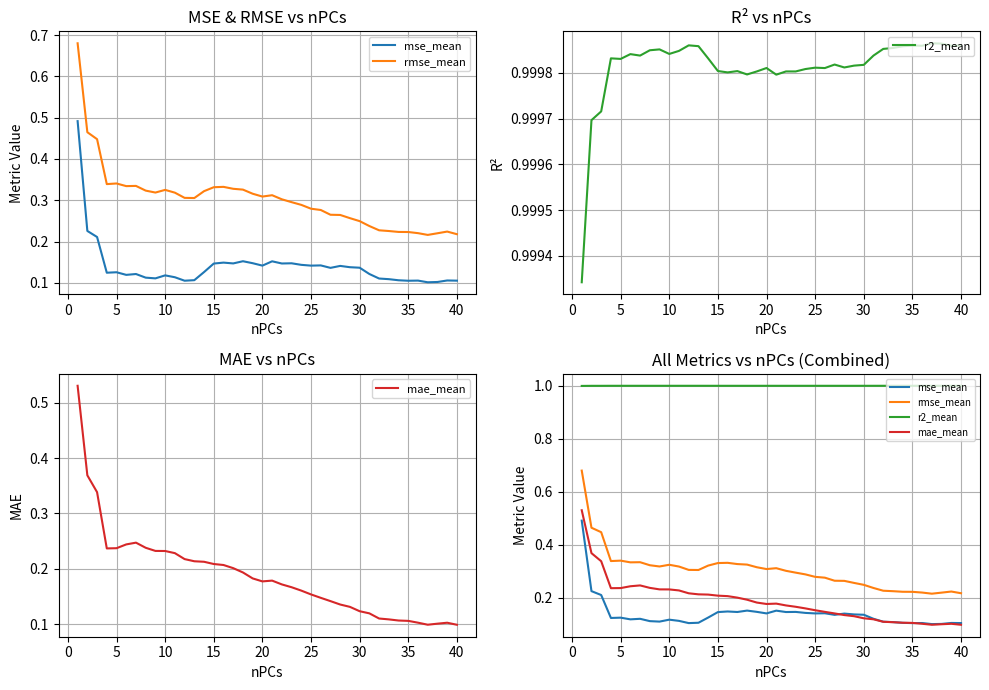

Reading right to left, list all the values displayed in this chart.

mse_mean: 0.1	0.1	0.1	0.1	0.1	0.1	0.1	0.1	0.1	0.1	0.1	0.1	0.1	0.1	0.1	0.1	0.1	0.1	0.1	0.2	0.1	0.1	0.2	0.1	0.1	0.1	0.1	0.1	0.1	0.1	0.1	0.1	0.1	0.1	0.1	0.1	0.1	0.2	0.2	0.5
rmse_mean: 0.2	0.2	0.2	0.2	0.2	0.2	0.2	0.2	0.2	0.2	0.2	0.3	0.3	0.3	0.3	0.3	0.3	0.3	0.3	0.3	0.3	0.3	0.3	0.3	0.3	0.3	0.3	0.3	0.3	0.3	0.3	0.3	0.3	0.3	0.3	0.3	0.3	0.4	0.5	0.7
r2_mean: 1.0	1.0	1.0	1.0	1.0	1.0	1.0	1.0	1.0	1.0	1.0	1.0	1.0	1.0	1.0	1.0	1.0	1.0	1.0	1.0	1.0	1.0	1.0	1.0	1.0	1.0	1.0	1.0	1.0	1.0	1.0	1.0	1.0	1.0	1.0	1.0	1.0	1.0	1.0	1.0
mae_mean: 0.1	0.1	0.1	0.1	0.1	0.1	0.1	0.1	0.1	0.1	0.1	0.1	0.1	0.1	0.1	0.2	0.2	0.2	0.2	0.2	0.2	0.2	0.2	0.2	0.2	0.2	0.2	0.2	0.2	0.2	0.2	0.2	0.2	0.2	0.2	0.2	0.2	0.3	0.4	0.5